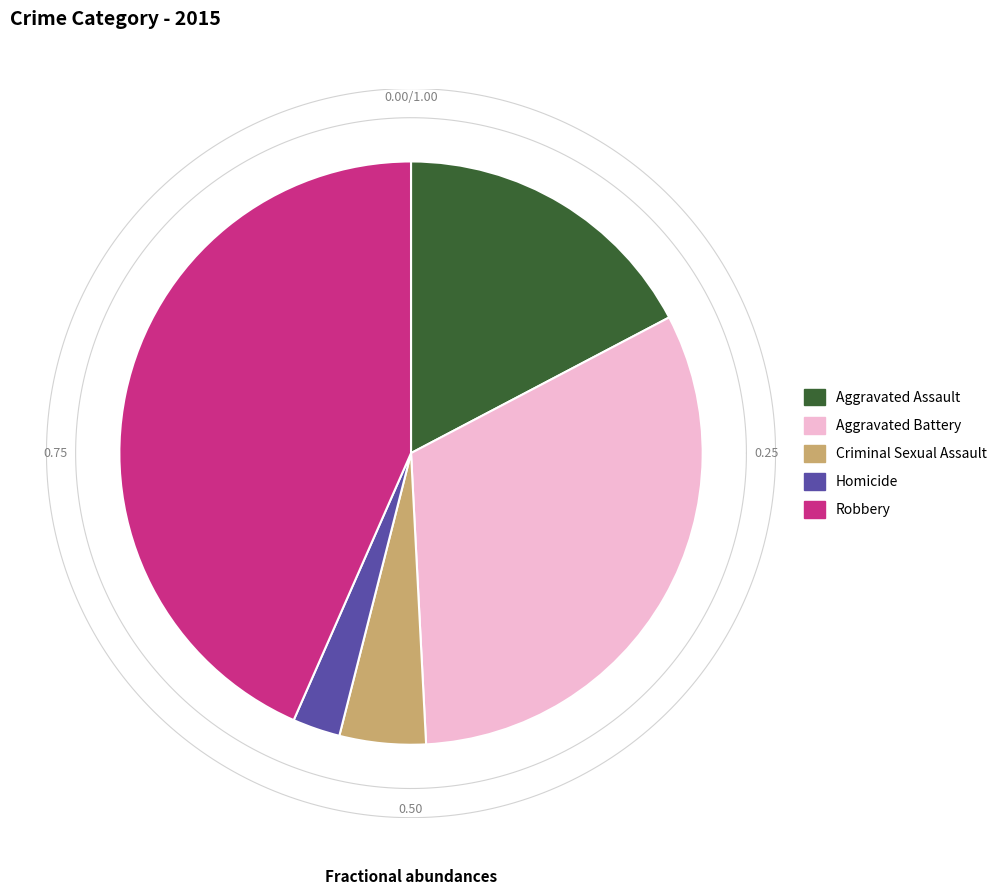

To the nearest percent, what is the average slice percentage?

20%